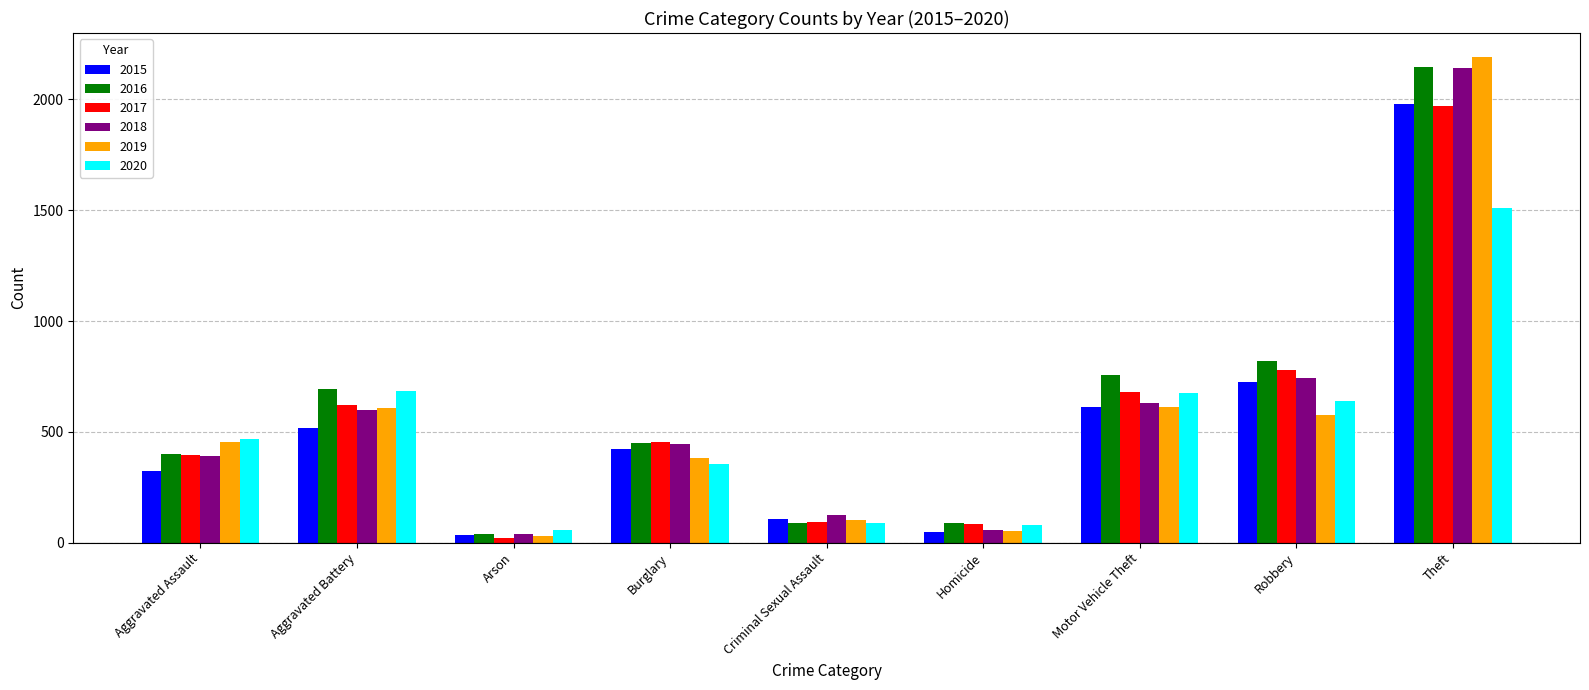

What is the difference between the second highest and second lowest values in the 2015 series?

676